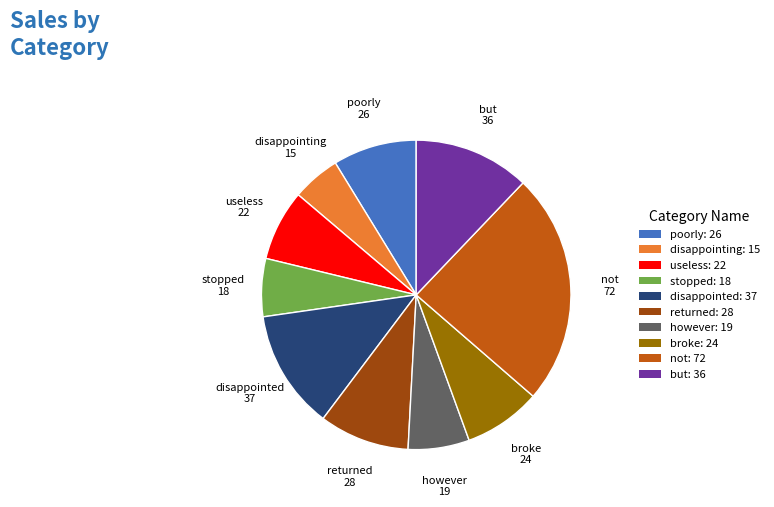

What is the smallest slice in the pie chart?

disappointing